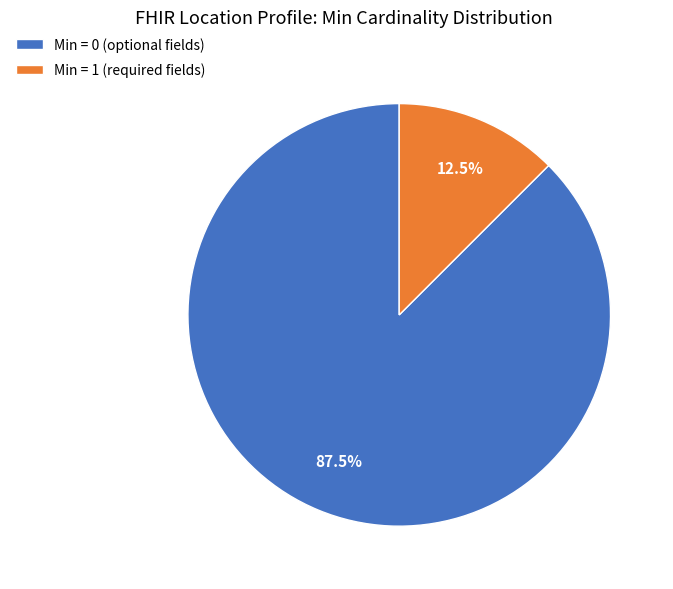

Rank the categories by value from lowest to highest.

Min = 1 (required fields), Min = 0 (optional fields)